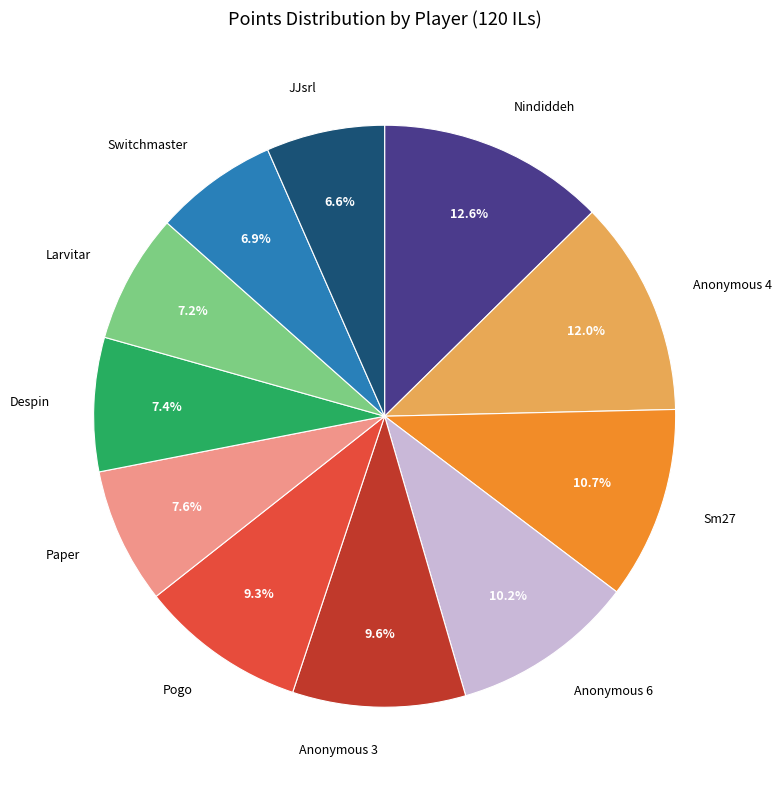

Is there any slice that represents more than half of the pie?

No